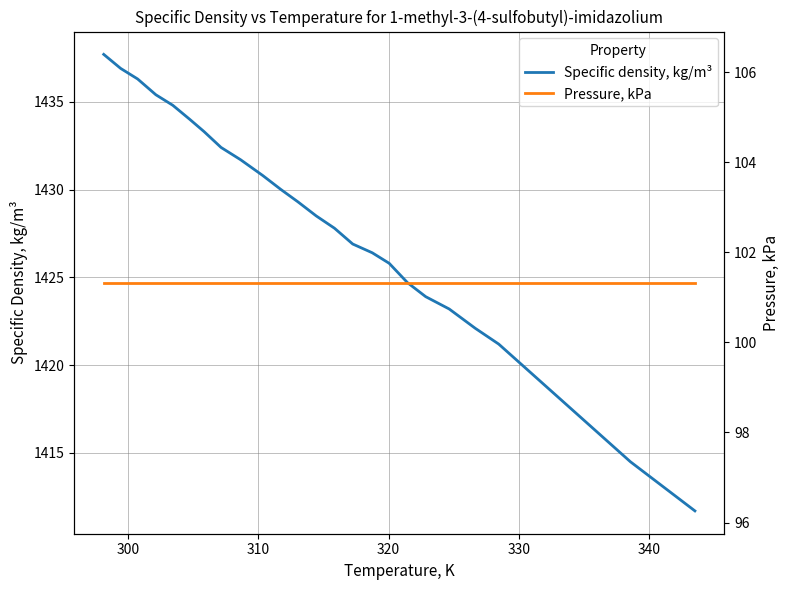

Reading left to right, transcribe all the data shown in this chart.

Specific density, kg/m³: 1437.7	1436.9	1436.3	1435.4	1434.8	1434.0	1433.3	1432.4	1431.7	1430.8	1430.0	1429.3	1428.5	1427.8	1426.9	1426.4	1425.8	1424.7	1423.9	1423.2	1422.1	1421.2	1414.5	1411.7
Pressure, kPa: 101.3	101.3	101.3	101.3	101.3	101.3	101.3	101.3	101.3	101.3	101.3	101.3	101.3	101.3	101.3	101.3	101.3	101.3	101.3	101.3	101.3	101.3	101.3	101.3